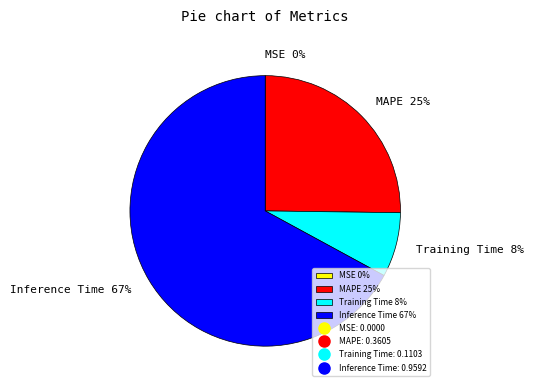

To the nearest percent, what is the difference between the Training Time 8% and Inference Time 67% slice percentages?

59%